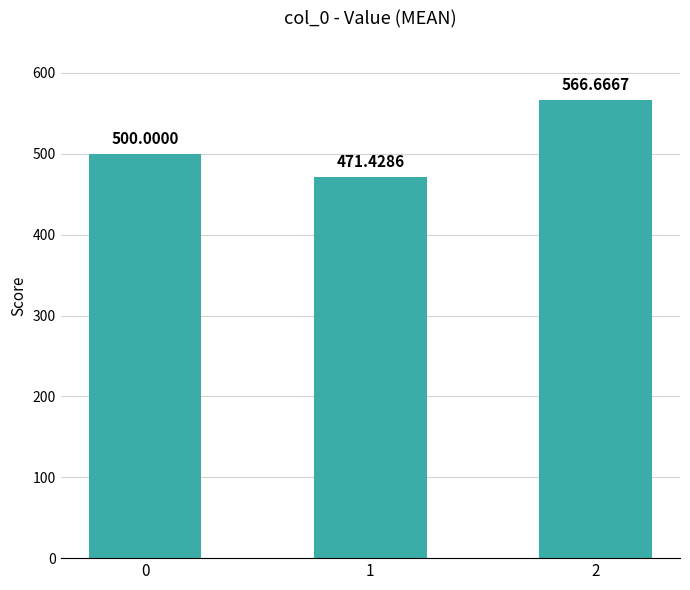

Is it true that the value at 2 is 953.3?

False